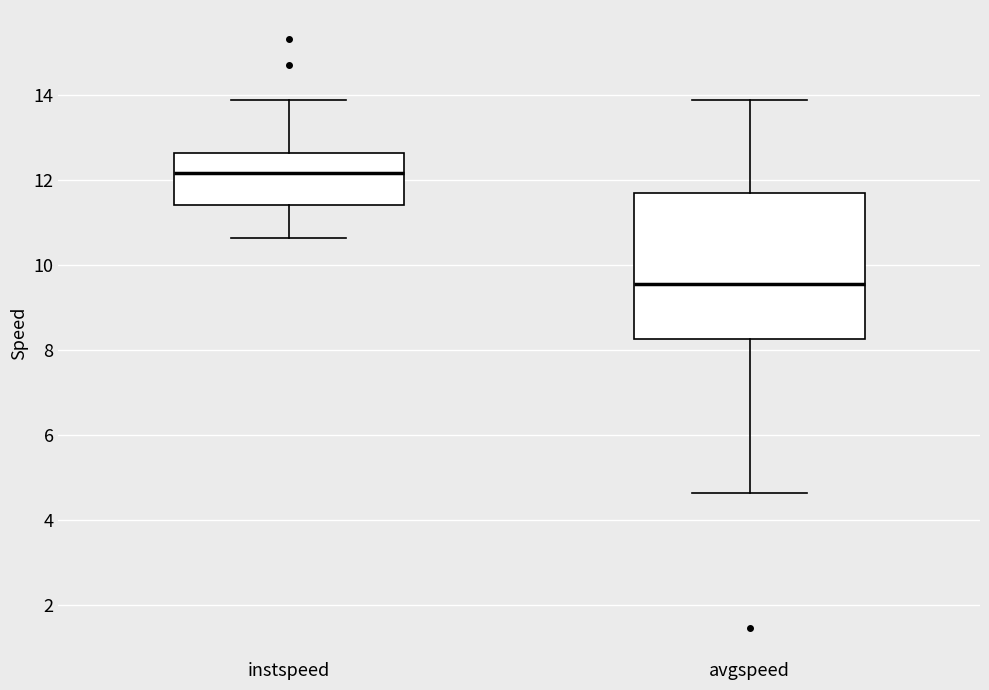

Which box is the tallest, from its lower edge to its upper edge?

avgspeed